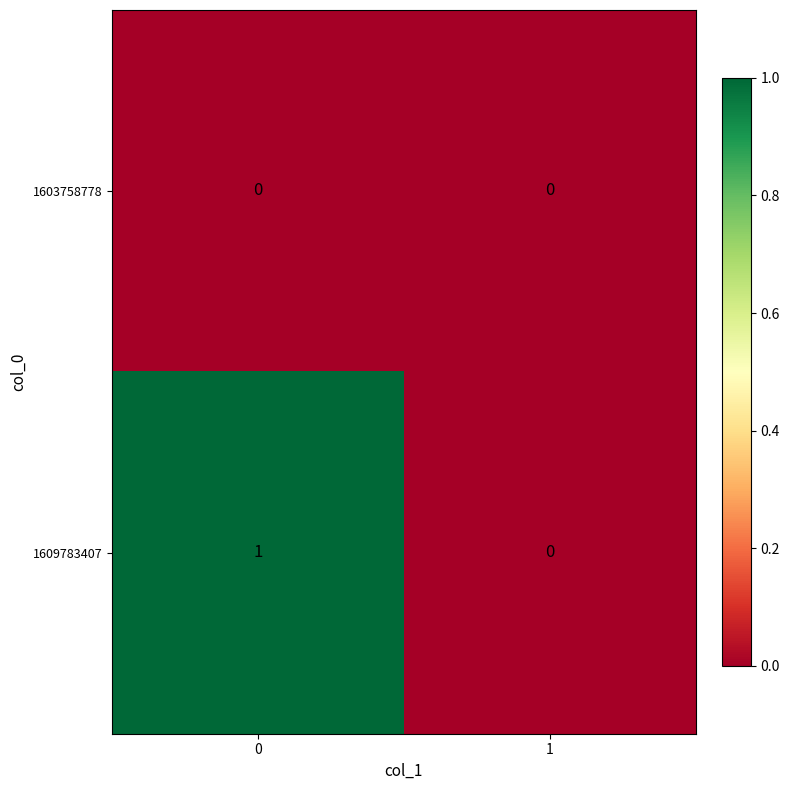

Reading left to right, extract all data points from this chart.

1603758778: 0=0	1=0
1609783407: 0=1	1=0